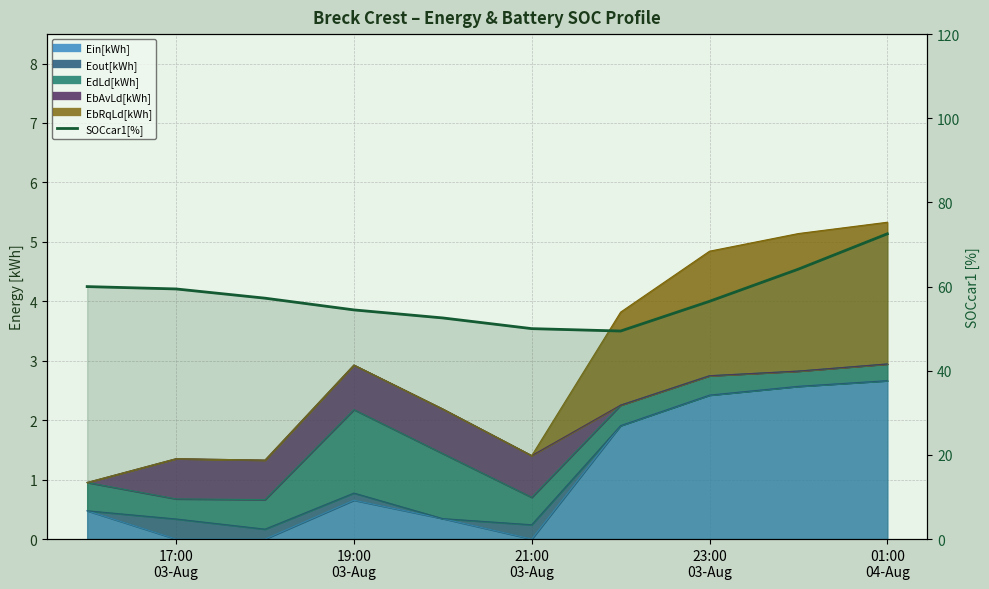

What is the sum of all values?

576.3